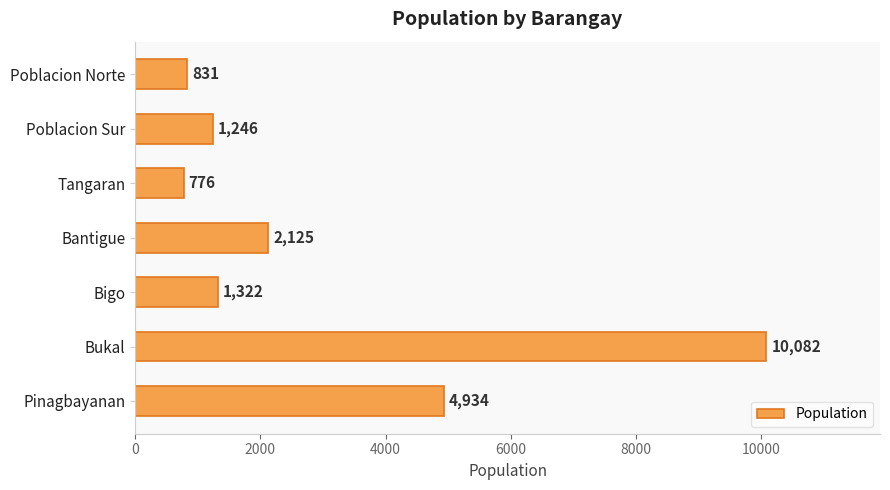

Is it true that the value at Bukal is 10082?

True